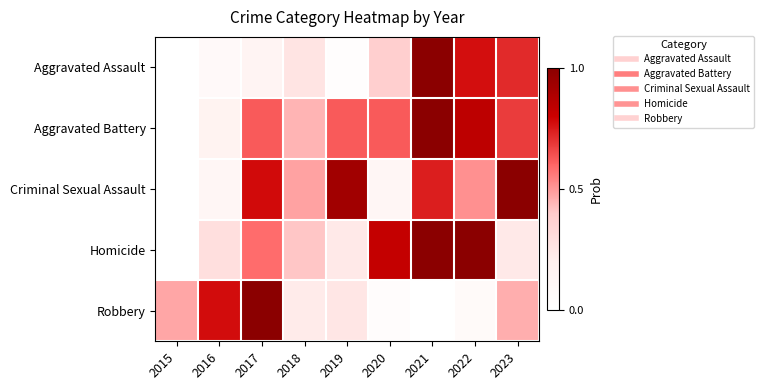

Which has a higher value, 2019 or 2018?

2018